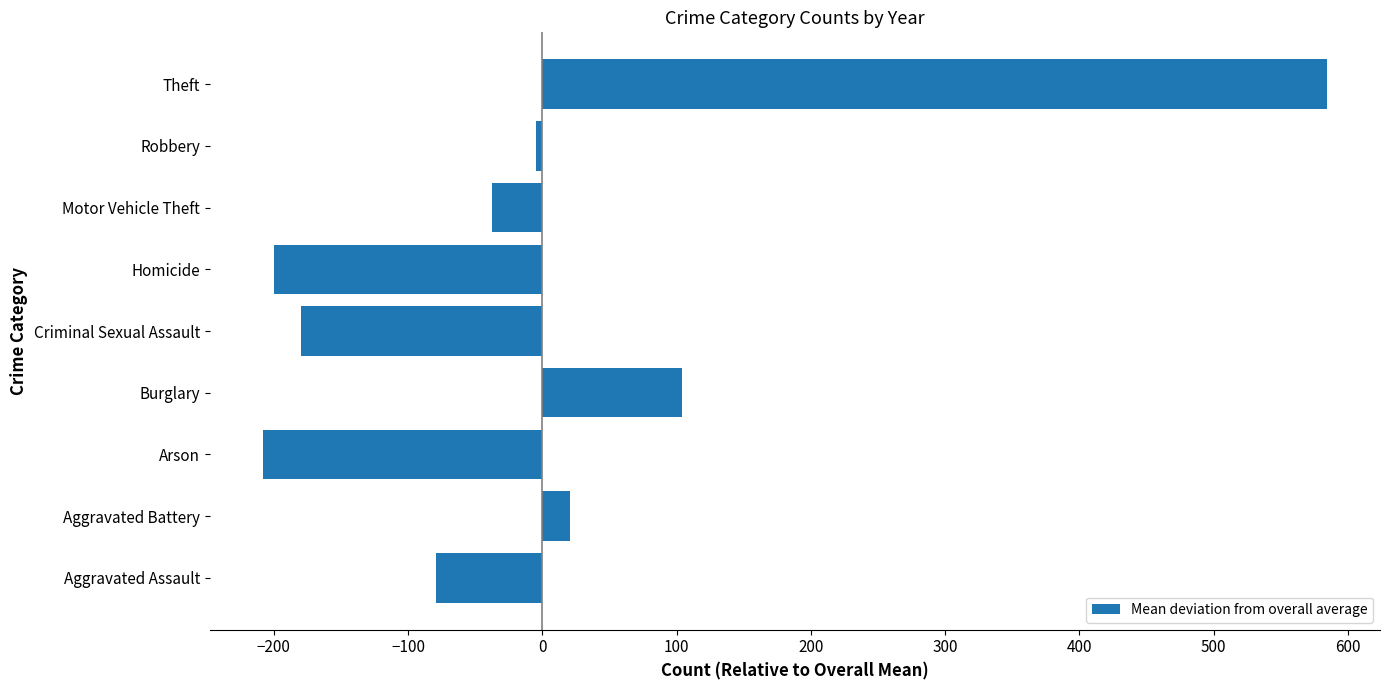

What is the difference between the maximum and second lowest values?

783.8